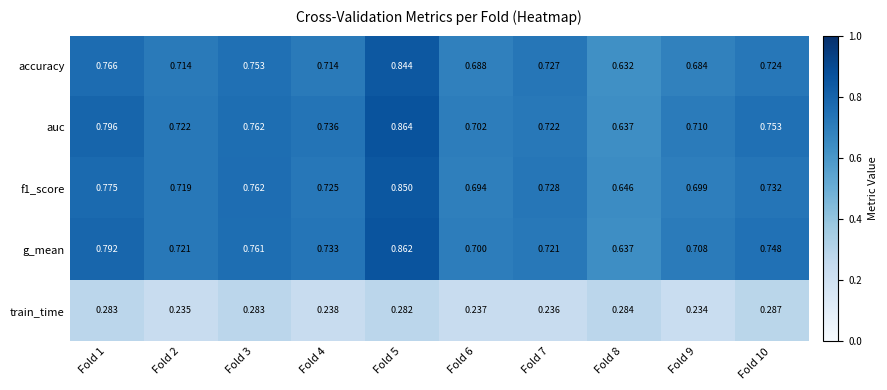

Which series has the largest total across all categories?

auc